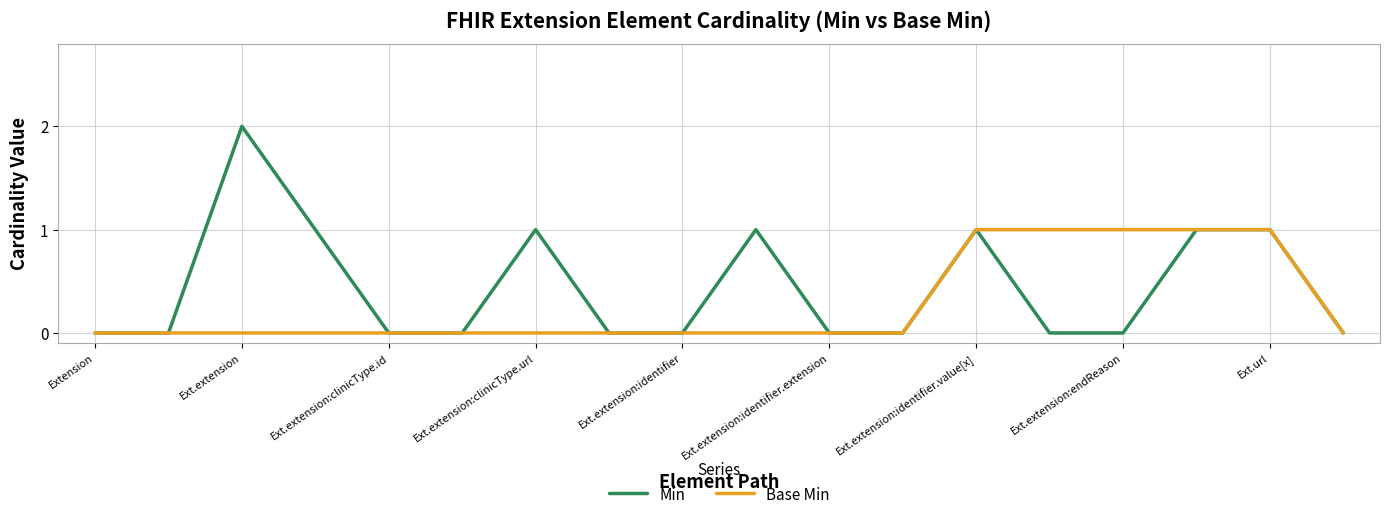

List the series in order of their overall mean, highest first.

Min, Base Min